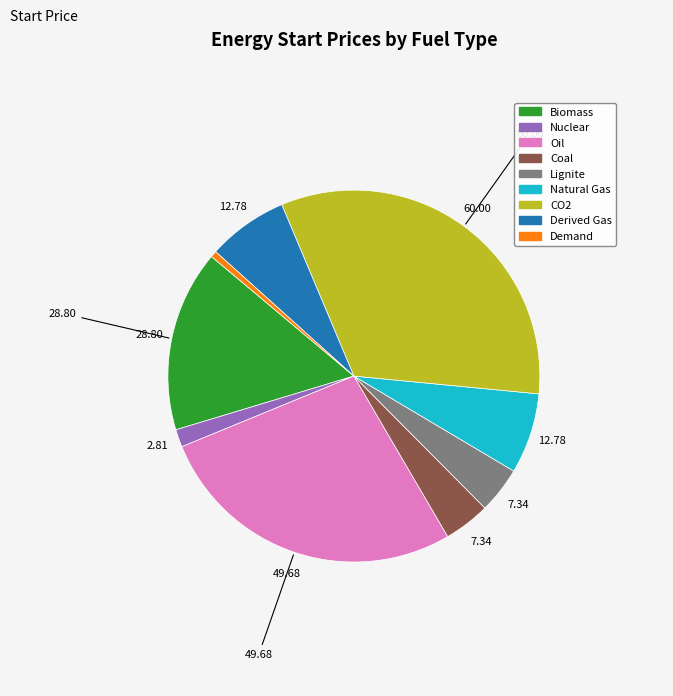

Approximately how many times larger is the value at Lignite compared to Nuclear?

2.6